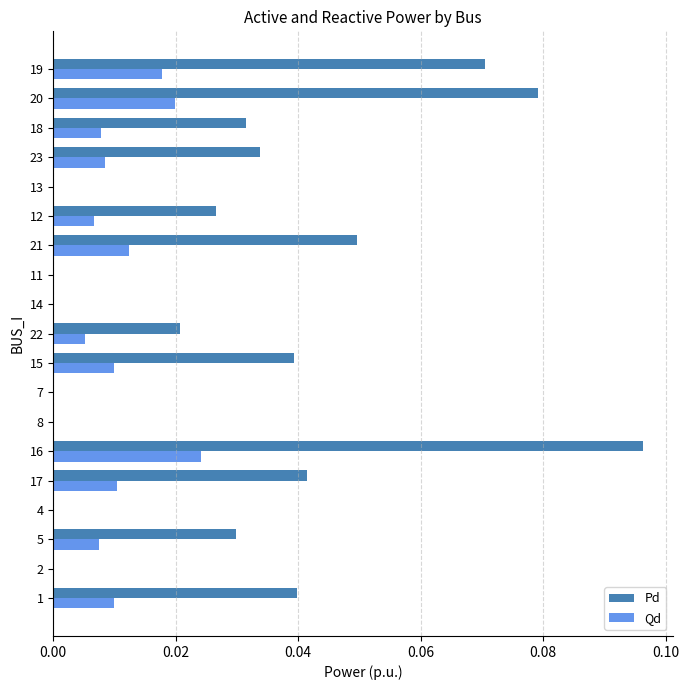

The Pd series shows 0.0 at 14. True or false?

True